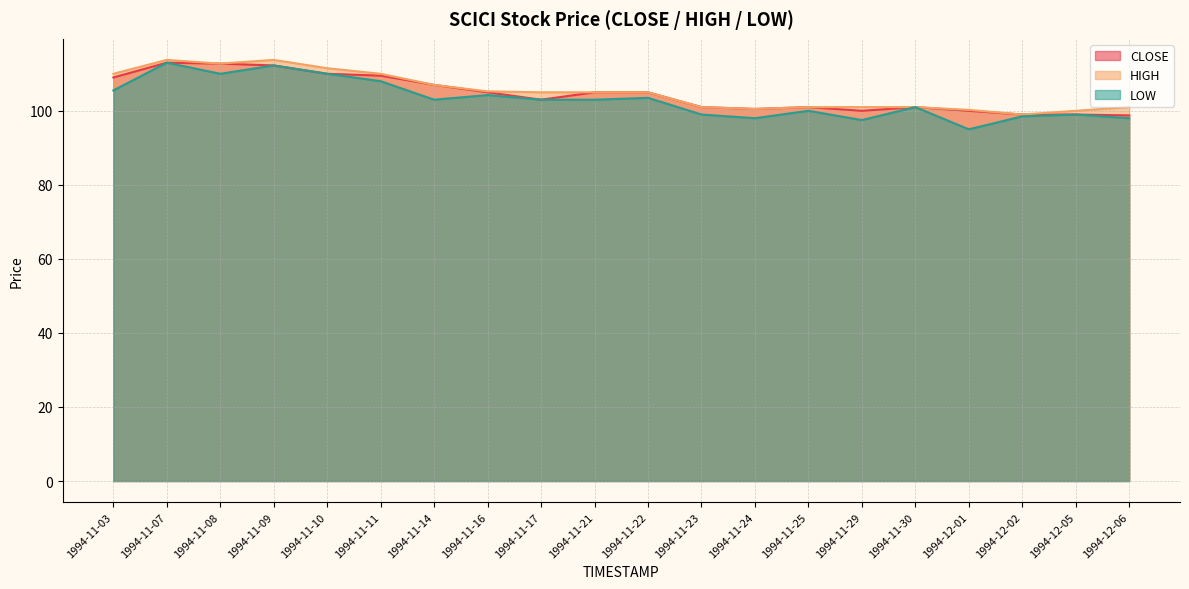

How many interior local valleys does the HIGH series have?

3